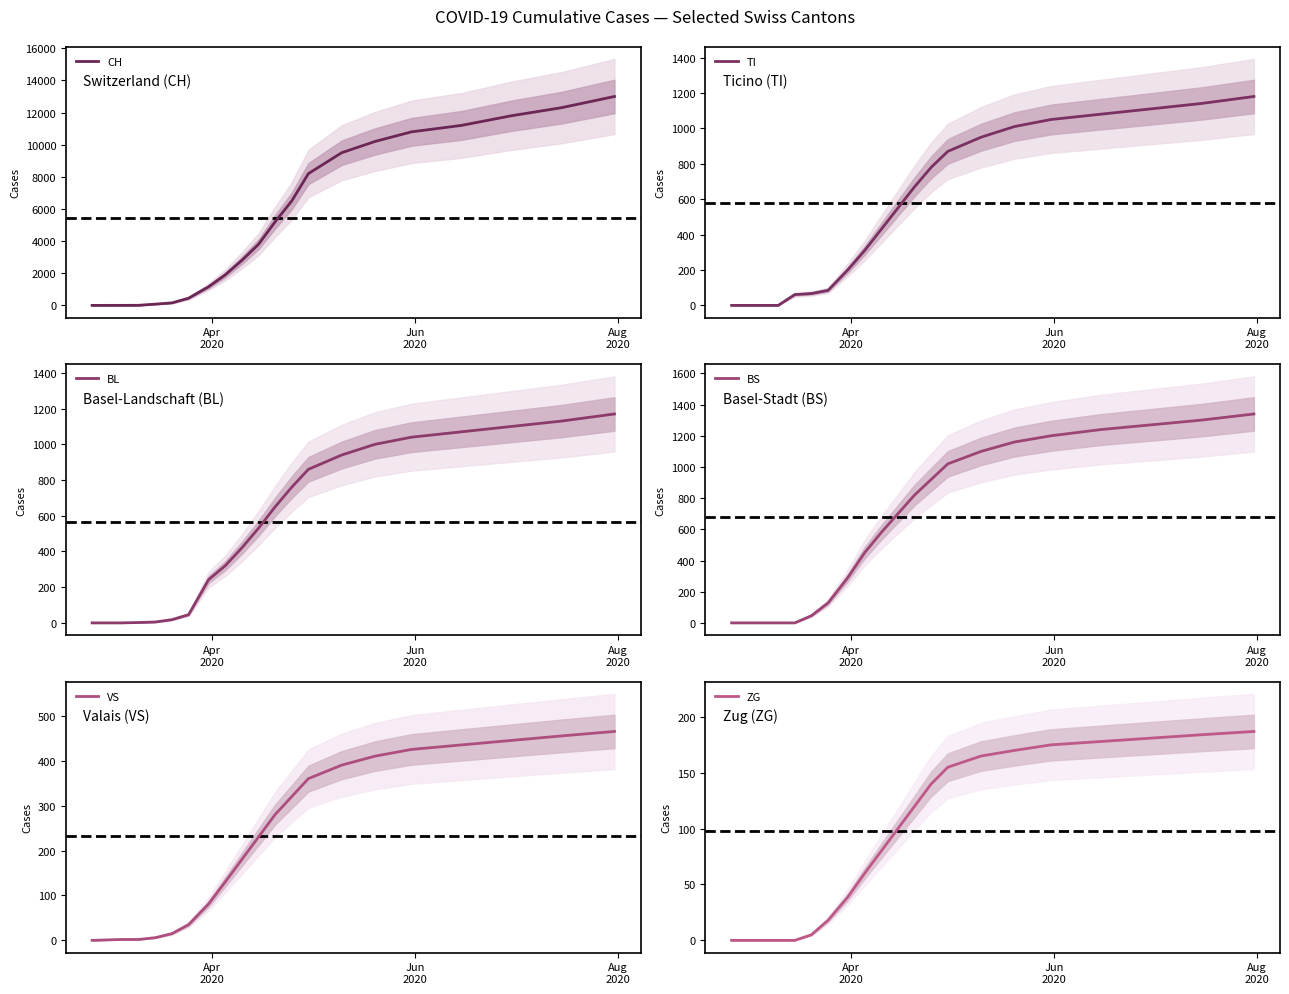

Reading right to left, extract all data points from this chart.

CH: 13000	12300	11800	11200	10800	10200	9500	8200	6500	5200	3800	2800	1900	1160	449	155	79	6	2	0
TI: 1180	1140	1110	1080	1050	1010	950	870	780	670	550	430	310	202	85	67	61	0	0	0
BL: 1170	1130	1100	1070	1040	1000	940	860	760	650	530	420	320	242	46	18	5	2	0	0
BS: 1340	1300	1270	1240	1200	1160	1100	1020	920	820	700	580	450	292	128	46	0	0	0	0
VS: 465	455	445	435	425	410	390	360	320	280	230	180	130	81	35	15	6	2	2	0
ZG: 187	184	181	178	175	170	165	155	140	120	100	80	60	39	18	5	0	0	0	0